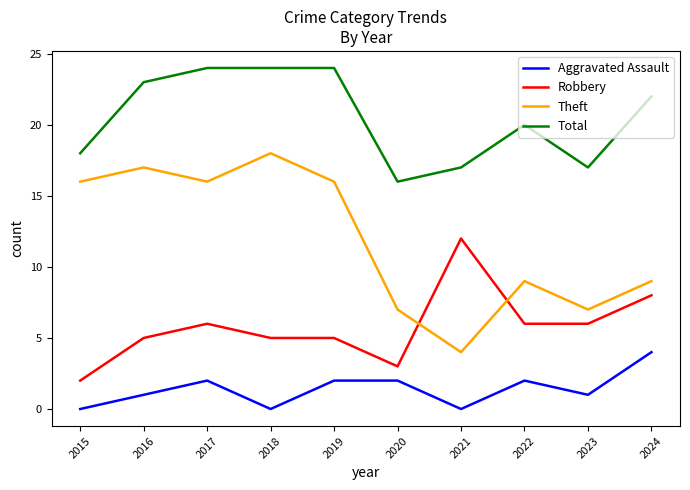

The Total series shows 5 at 2015. True or false?

False